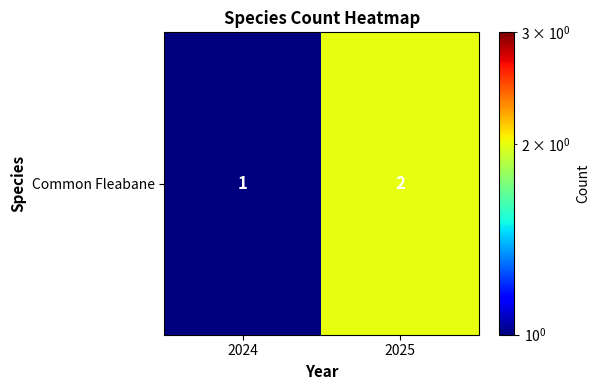

What is the smallest value displayed?

1